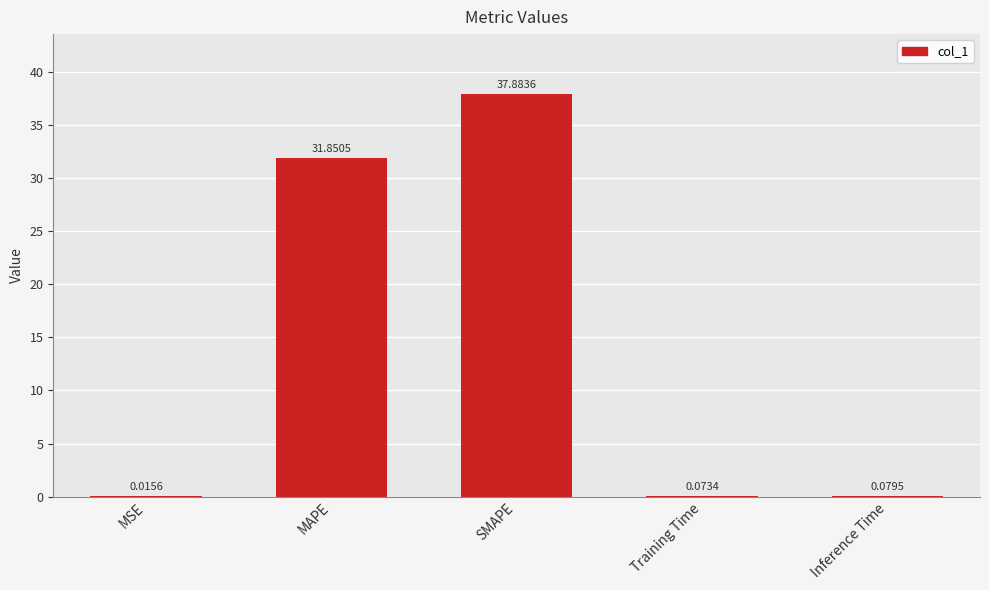

What is the difference between the values at Inference Time and MAPE?

31.8